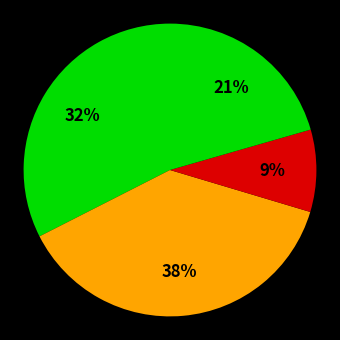

To the nearest percent, what is the average slice percentage?

25%